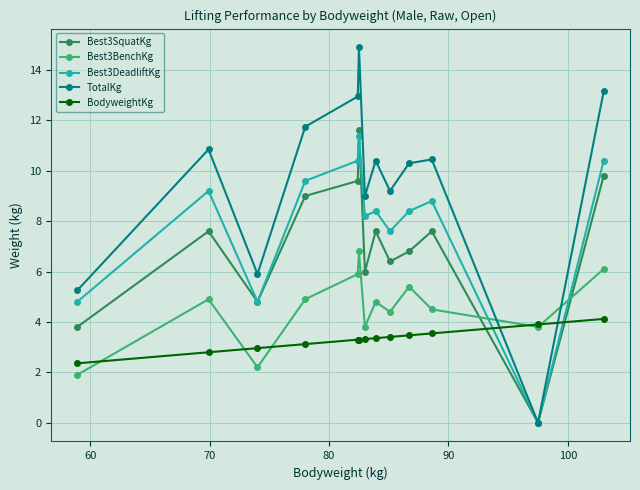

Does the chart have visible grid lines?

Yes